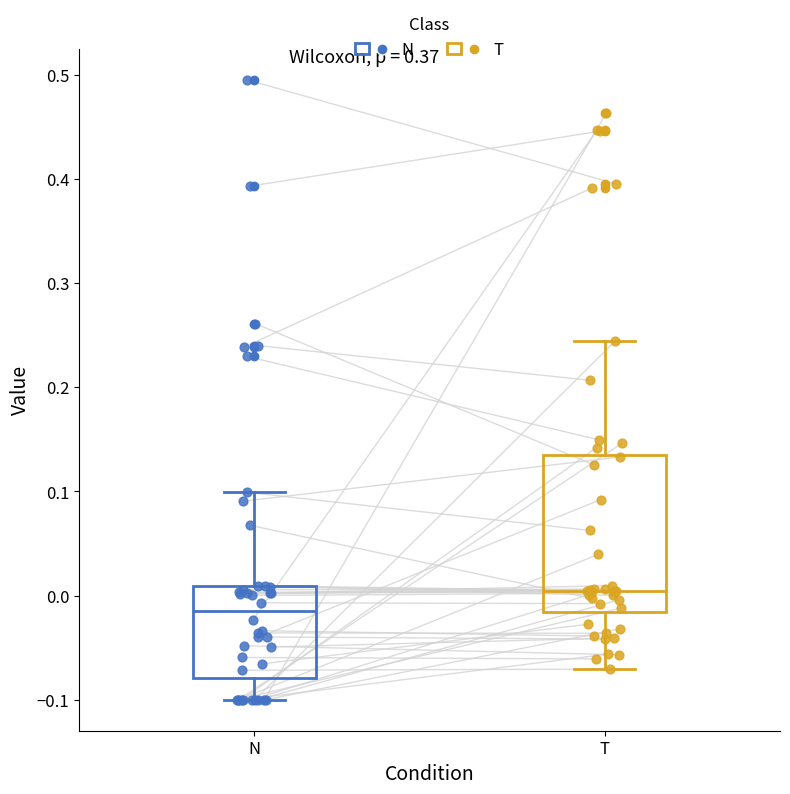

Reading left to right, transcribe this box plot: for each box, give where its median line is, the range the box spans, and where its two whiskers end, as read against the y-axis. The values are not printed on the chart, so give them approximately, as read against the axis.

N: median -0.02, box -0.08 to 0.01, whiskers -0.10 to 0.10
T: median 0.00, box -0.02 to 0.14, whiskers -0.07 to 0.24